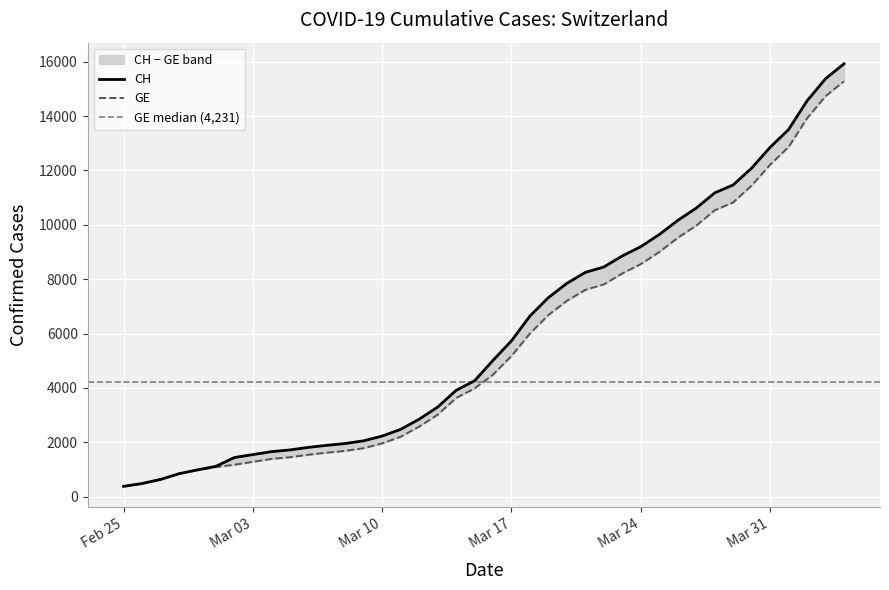

Reading left to right, what are all the values shown in this chart?

CH: 375	479	630	840	981	1113	1436	1544	1652	1715	1809	1885	1952	2051	2226	2472	2845	3291	3908	4259	5012	5731	6644	7323	7847	8249	8449	8855	9196	9642	10162	10613	11175	11467	12086	12852	13505	14561	15375	15926
GE: 375	479	630	840	981	1083	1171	1278	1384	1447	1538	1614	1681	1780	1955	2201	2574	3010	3627	3978	4485	5174	6002	6681	7205	7607	7807	8213	8554	9000	9520	9971	10533	10825	11444	12210	12863	13919	14733	15284